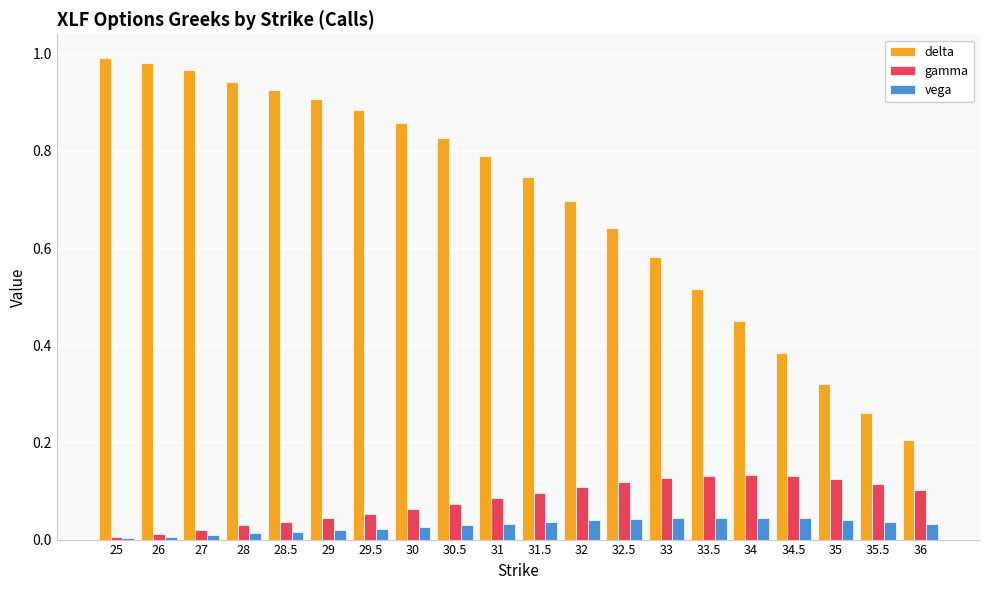

What is the sum of all delta values?

13.9